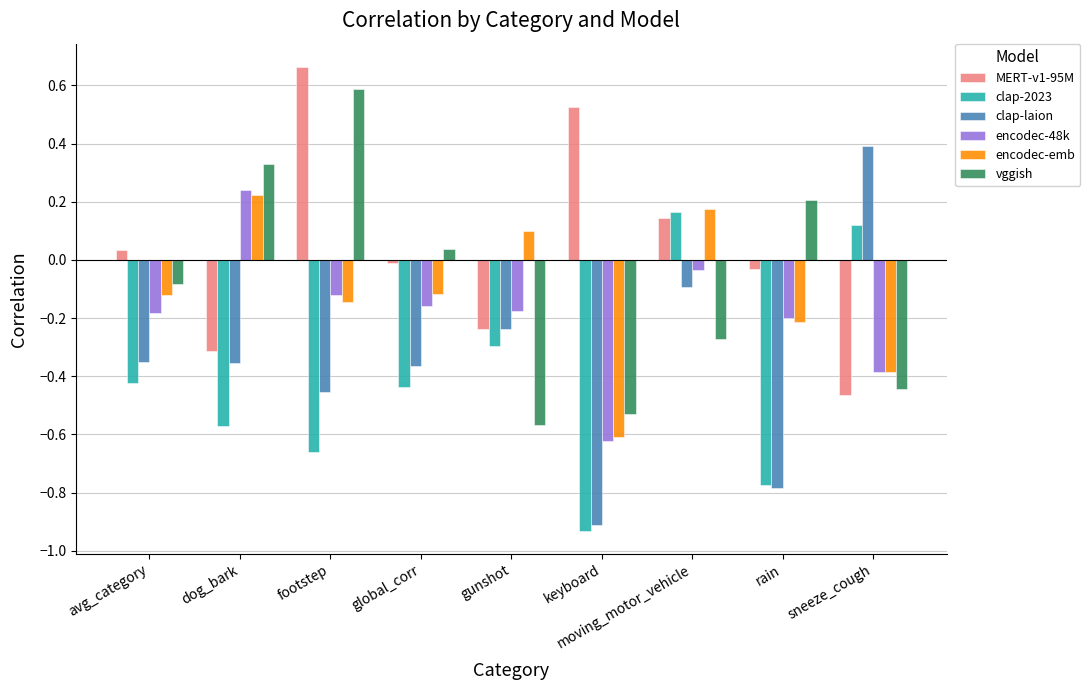

Which series has the widest spread of values?

clap-laion